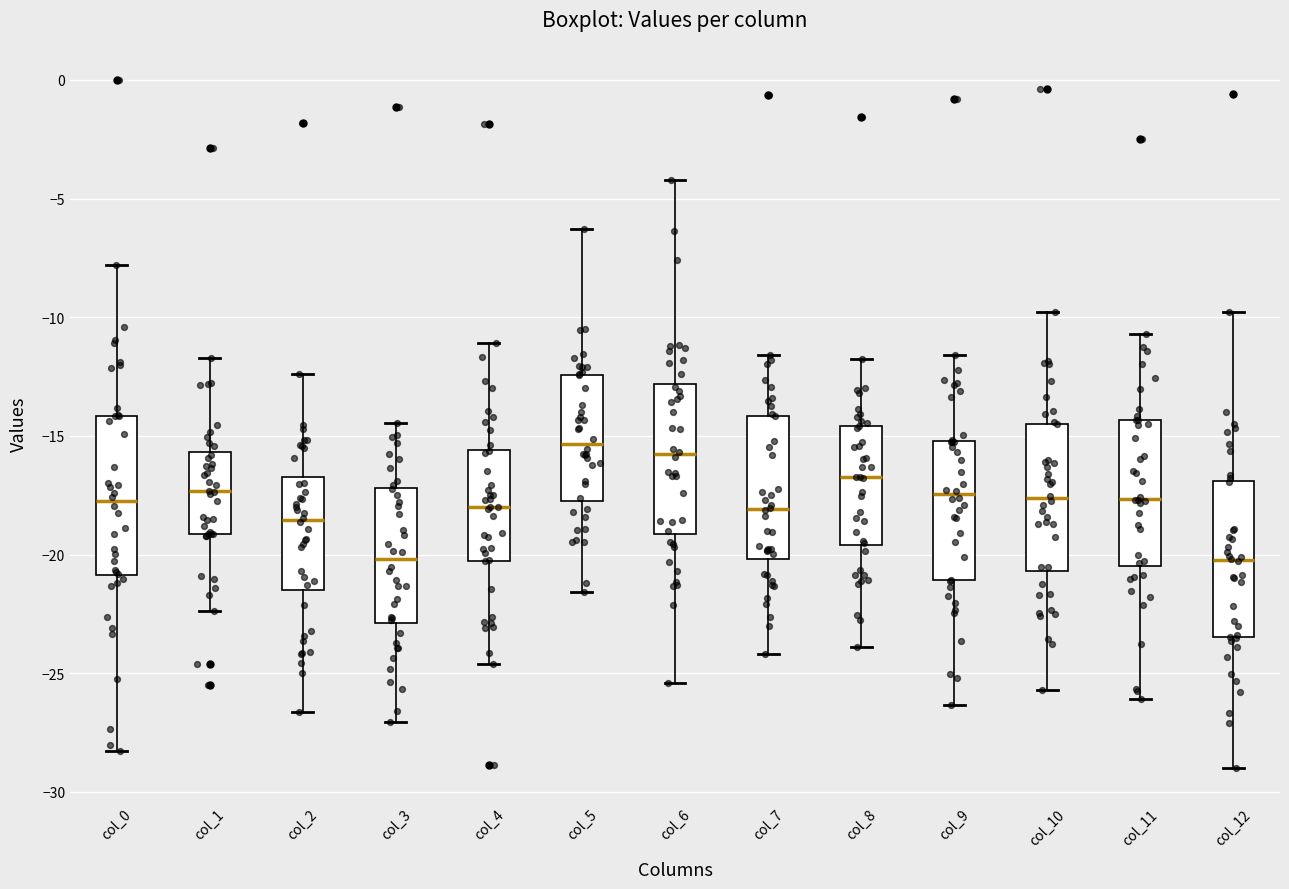

Where does the lower whisker of the box for col_11 end on the y-axis? The values are not printed on the chart, so give them approximately, as read against the axis.

-26.0